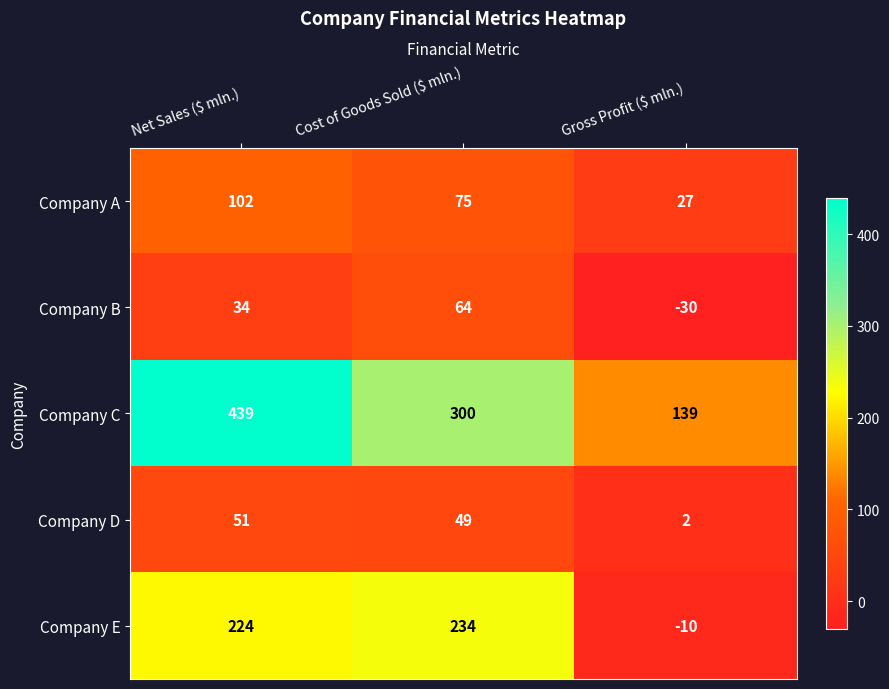

Which series has the widest spread of values?

Company C